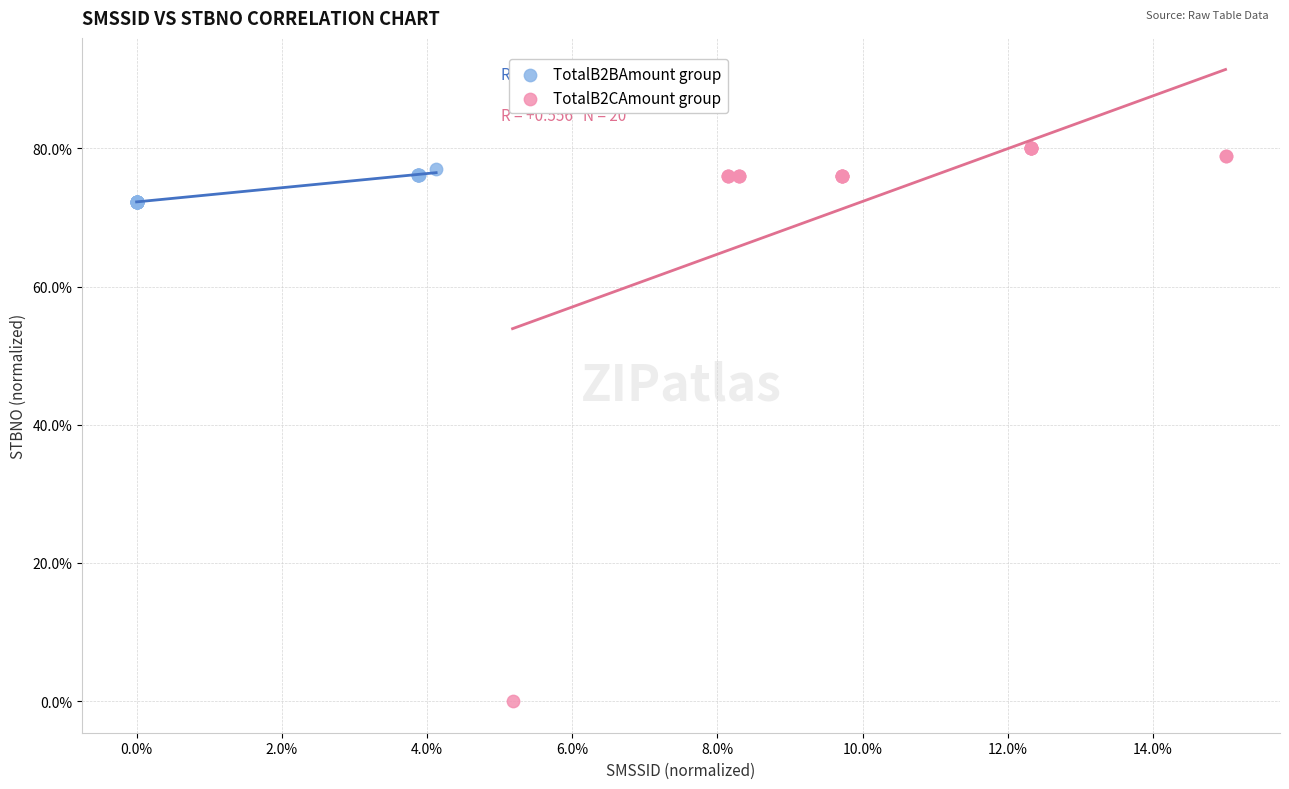

What are all the series names shown in the legend?

TotalB2BAmount group, TotalB2CAmount group